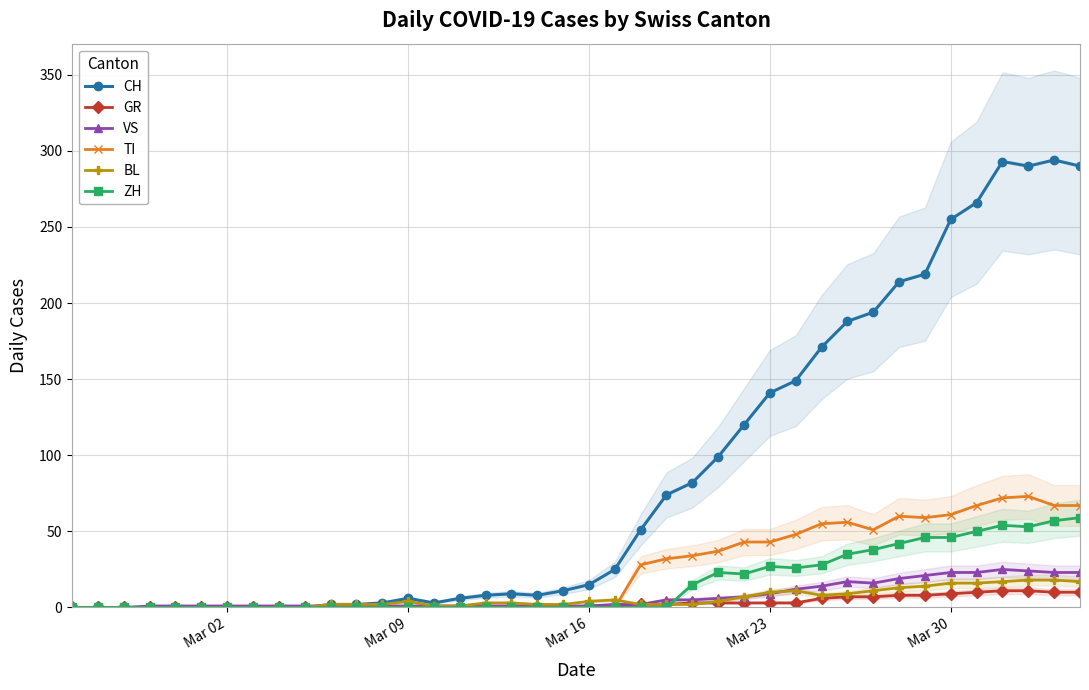

What is the maximum value for VS?

25